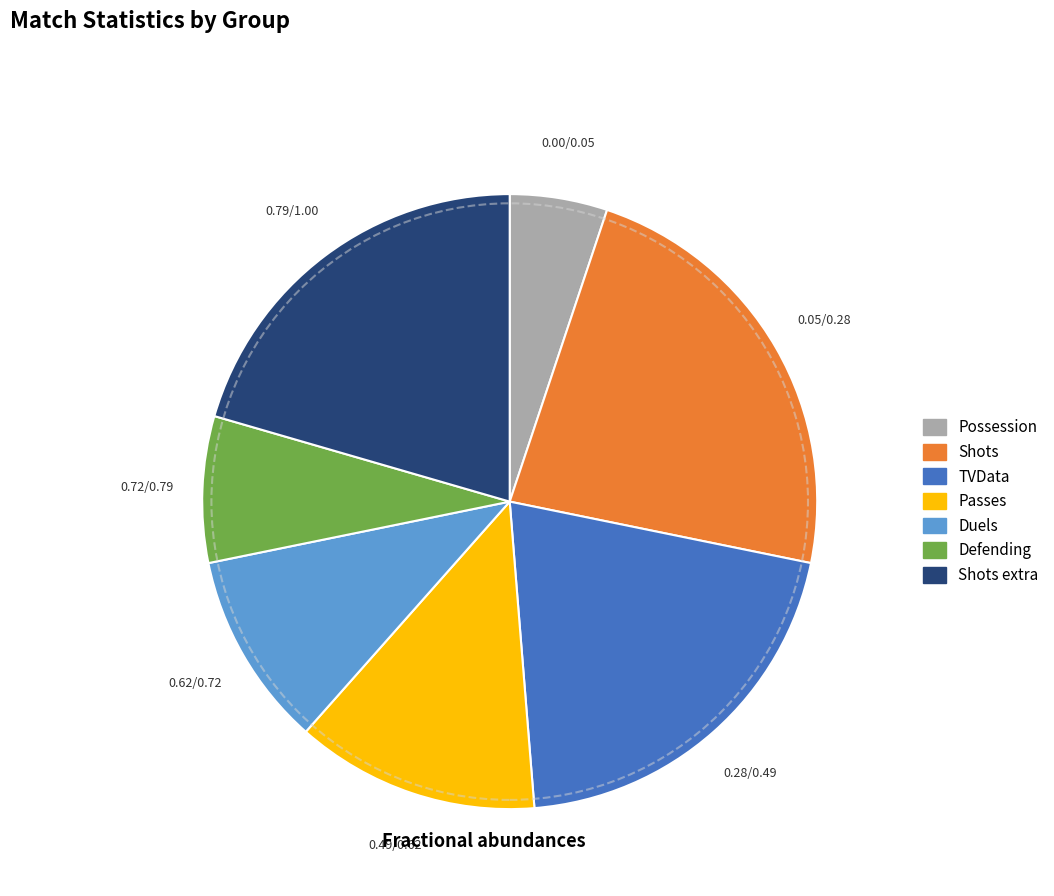

Is there a majority slice in this chart?

No